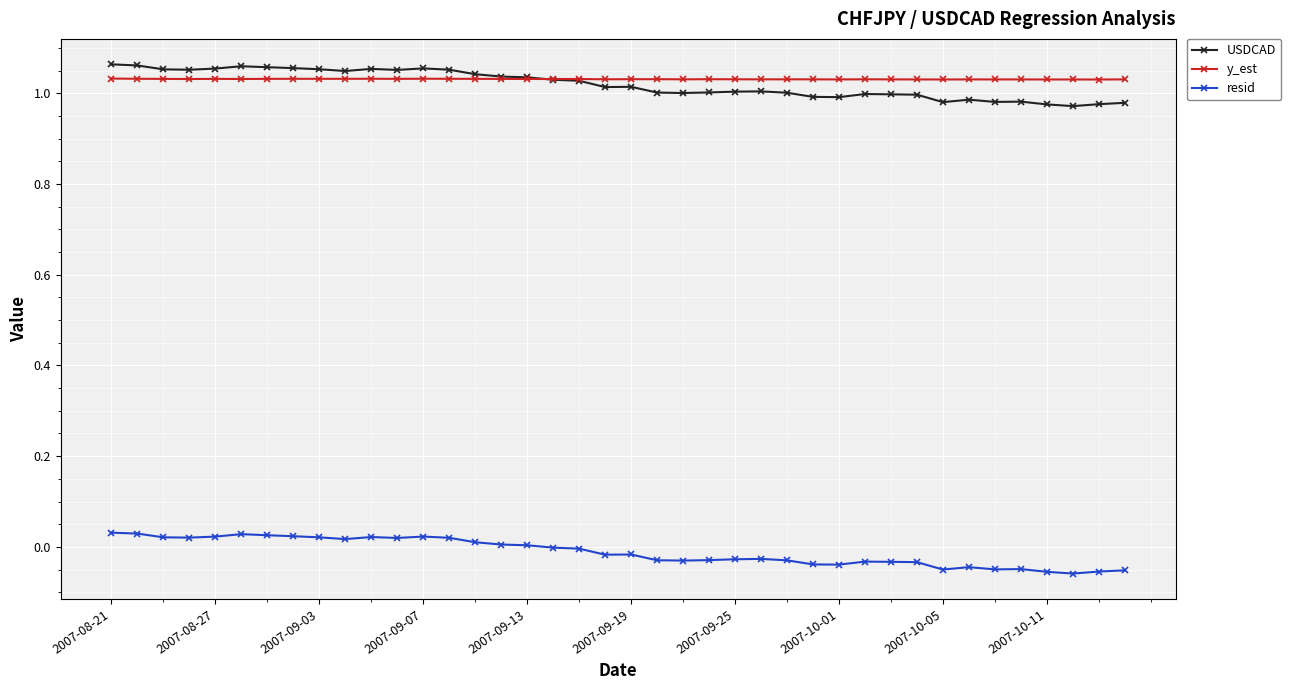

True or false: resid and y_est intersect in this chart.

False